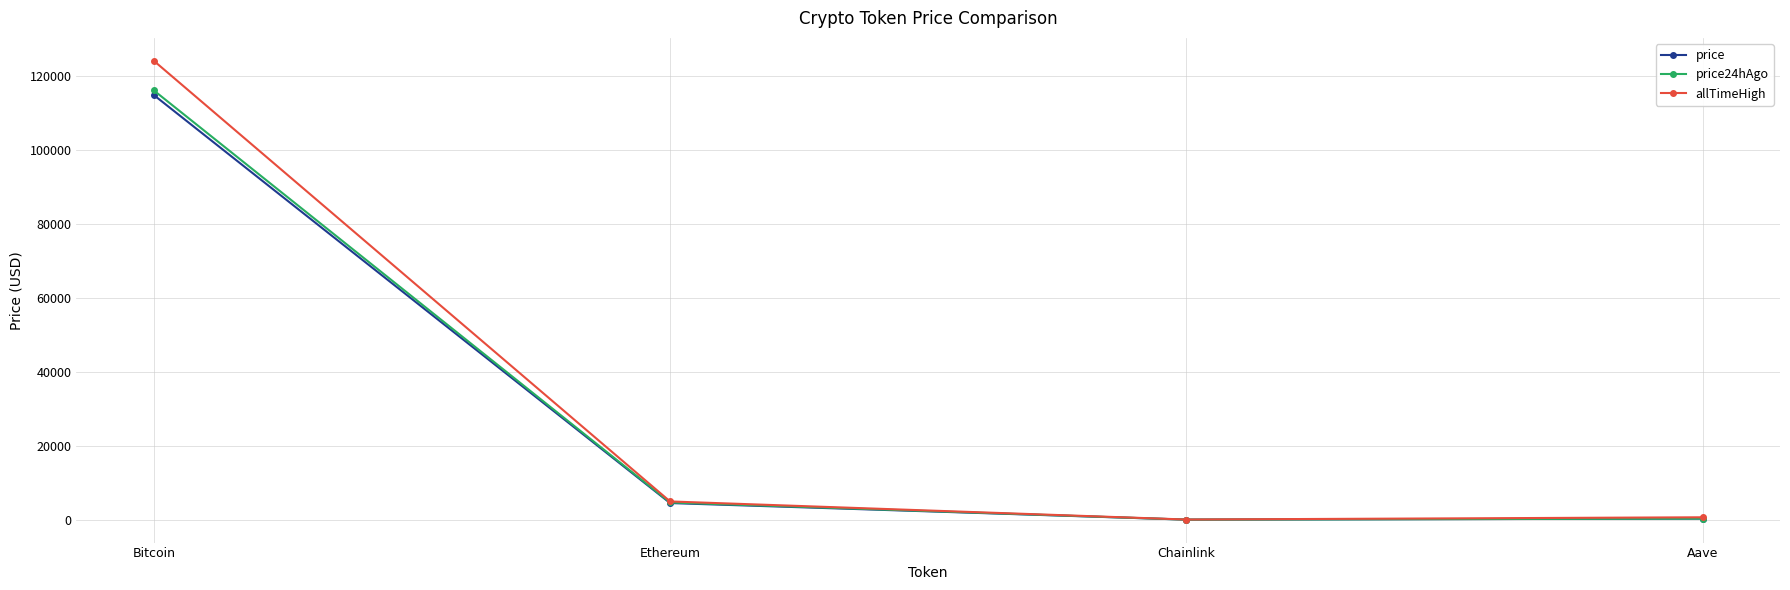

What is the spread (max minus min) of values at Chainlink?

29.4